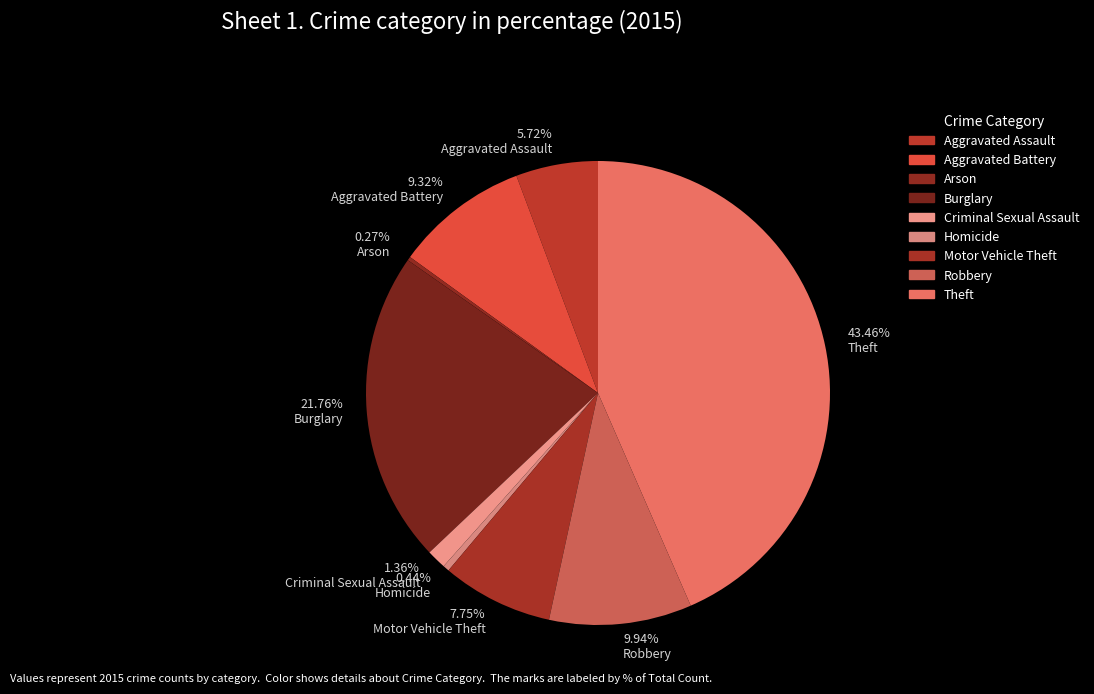

Which category has the smallest portion of the pie?

Arson